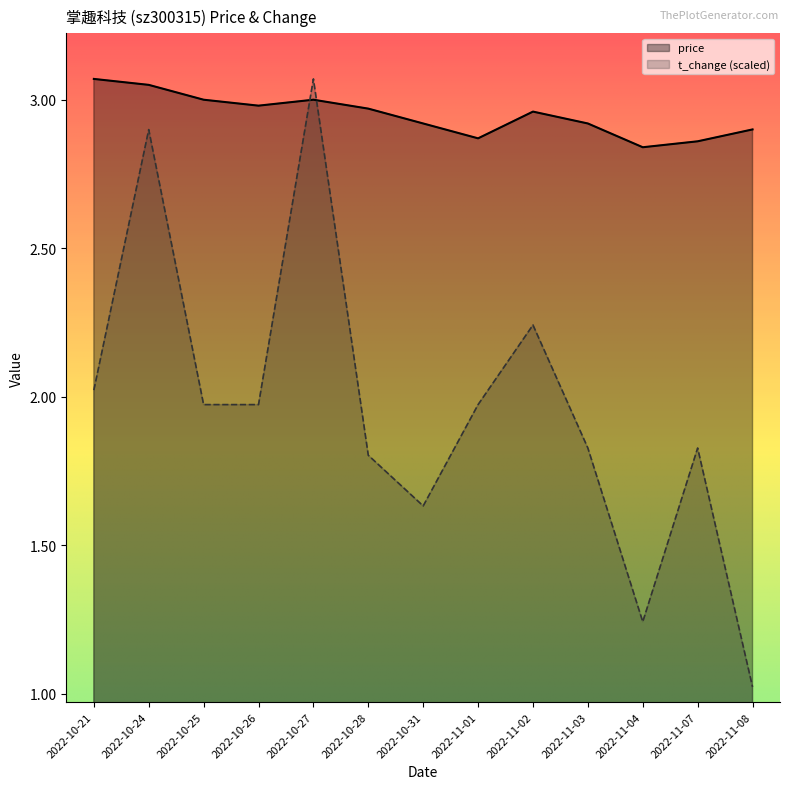

Between 2022-10-21 and 2022-11-04, which series saw the biggest shift?

t_change (scaled)